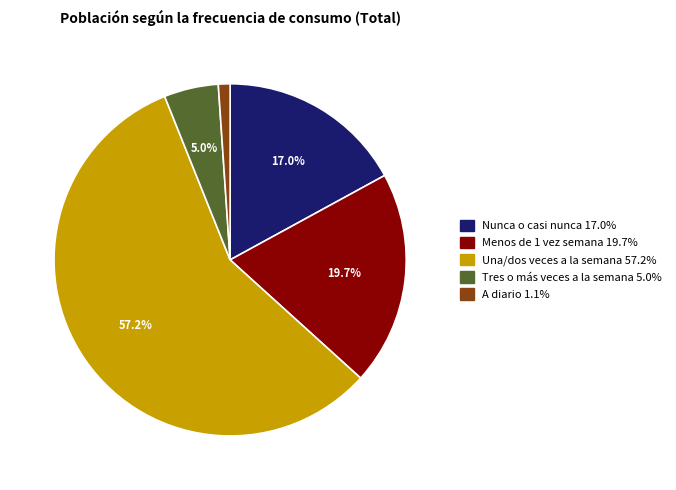

To the nearest percent, what is the difference between the largest and smallest slice percentages?

56%